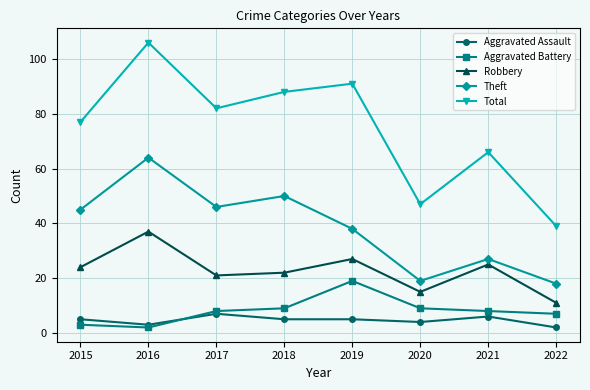

At which label does Aggravated Battery reach its peak?

2019